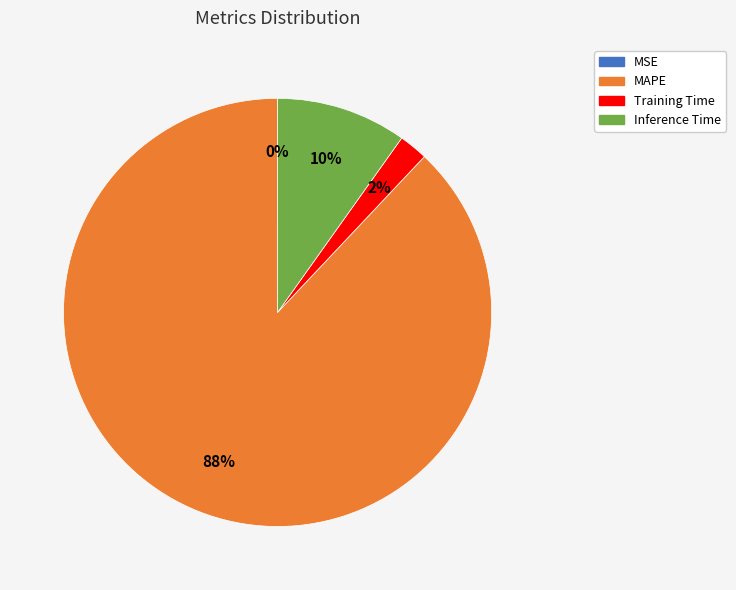

Is there any slice that represents more than half of the pie?

Yes